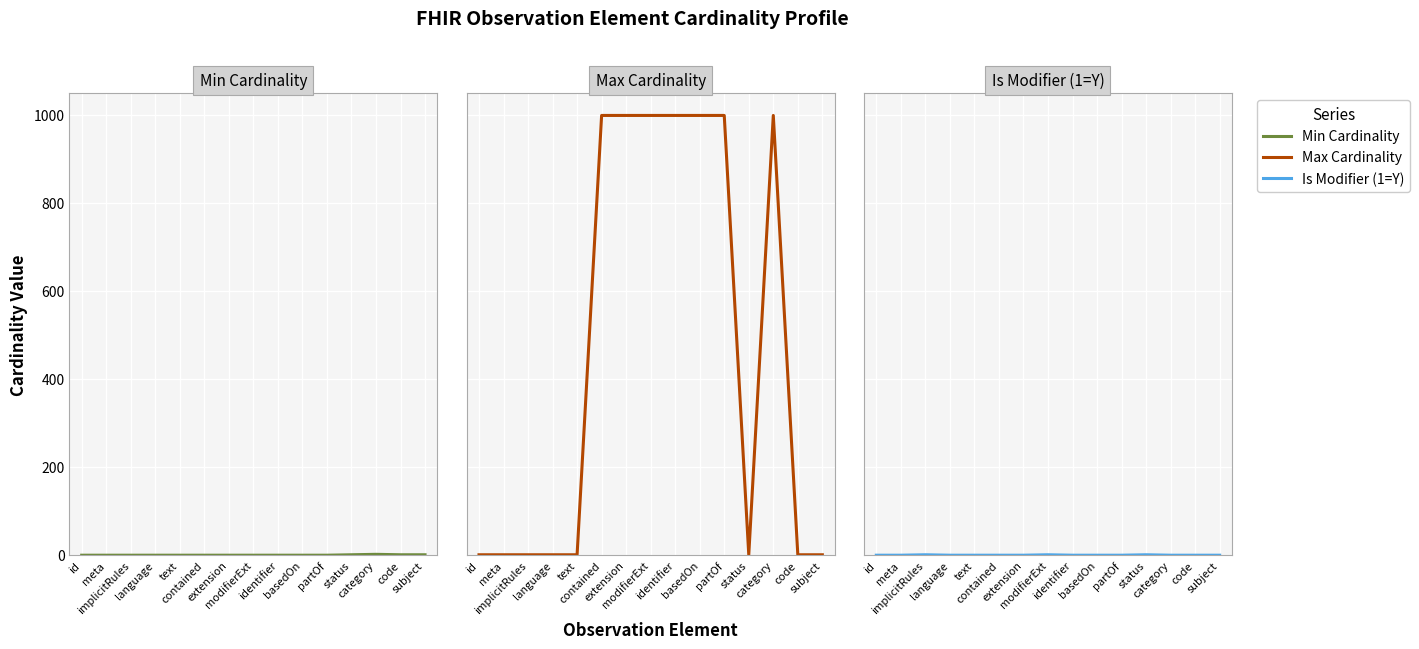

What is the sum of all Max Cardinality values?

7001